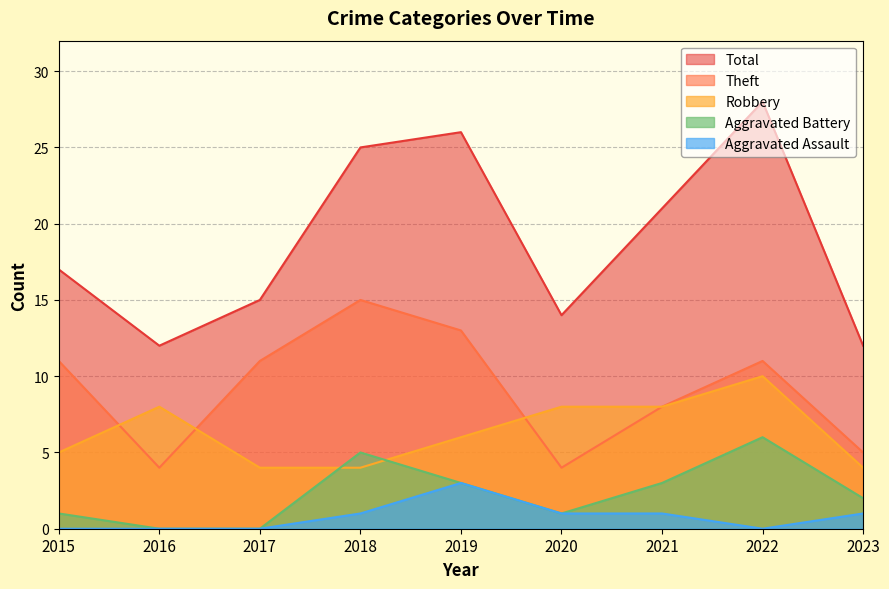

What is the total value across all series at 2020?

28